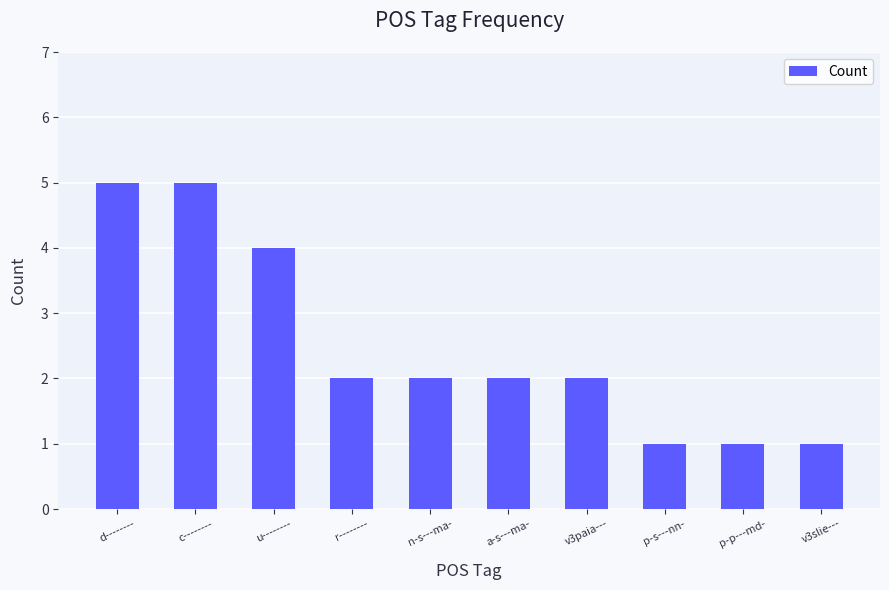

What is the difference between the maximum and second lowest values?

4